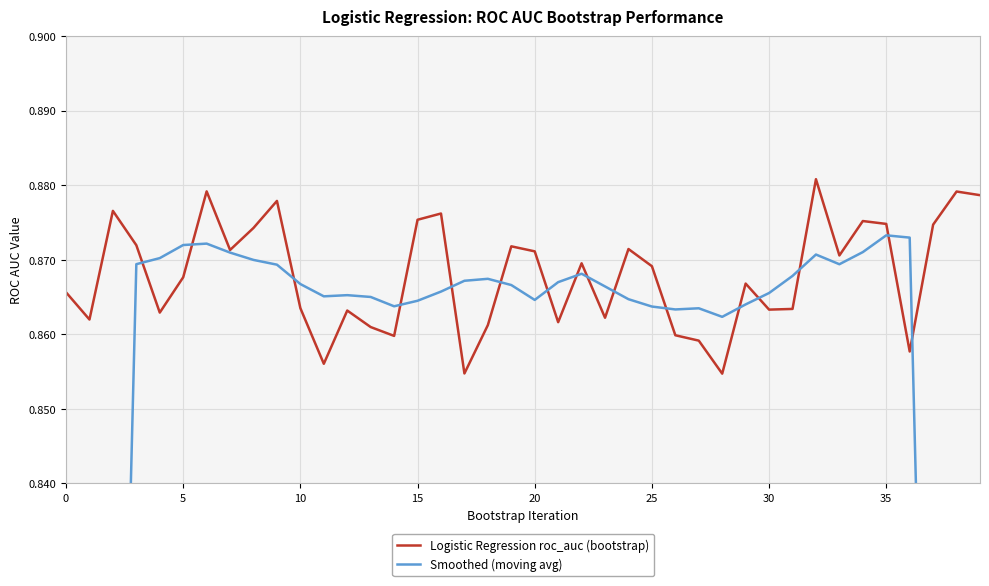

Reading left to right, list all the values displayed in this chart.

Logistic Regression roc_auc (bootstrap): 0.9	0.9	0.9	0.9	0.9	0.9	0.9	0.9	0.9	0.9	0.9	0.9	0.9	0.9	0.9	0.9	0.9	0.9	0.9	0.9	0.9	0.9	0.9	0.9	0.9	0.9	0.9	0.9	0.9	0.9	0.9	0.9	0.9	0.9	0.9	0.9	0.9	0.9	0.9	0.9
Smoothed (moving avg): 0.5	0.6	0.7	0.9	0.9	0.9	0.9	0.9	0.9	0.9	0.9	0.9	0.9	0.9	0.9	0.9	0.9	0.9	0.9	0.9	0.9	0.9	0.9	0.9	0.9	0.9	0.9	0.9	0.9	0.9	0.9	0.9	0.9	0.9	0.9	0.9	0.9	0.7	0.6	0.5